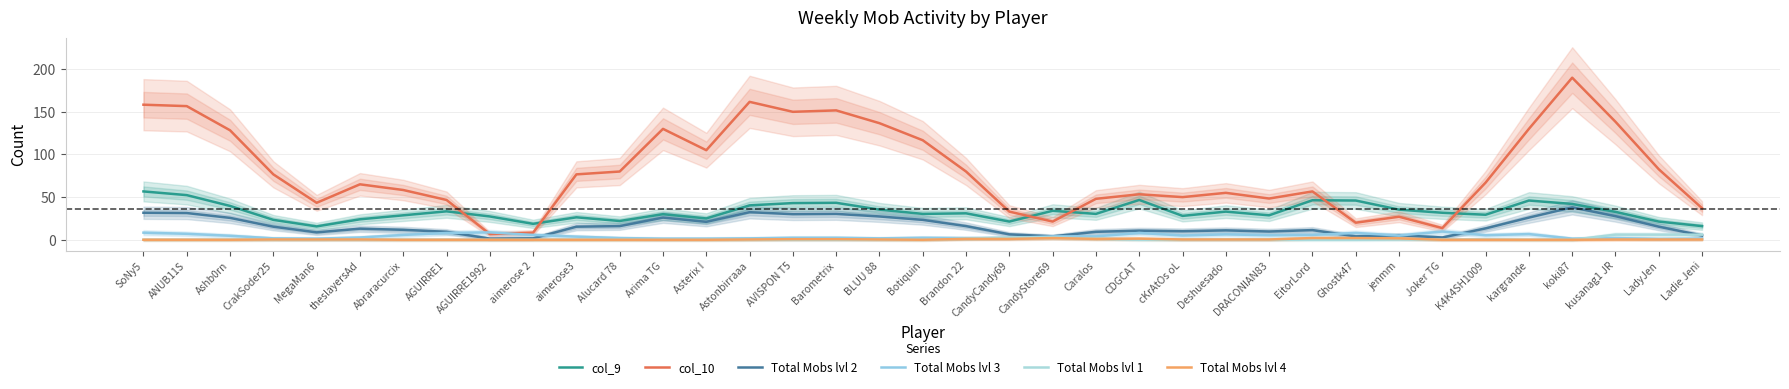

True or false: Total Mobs lvl 2 has a value of 5.8 at Brandon 22.

False